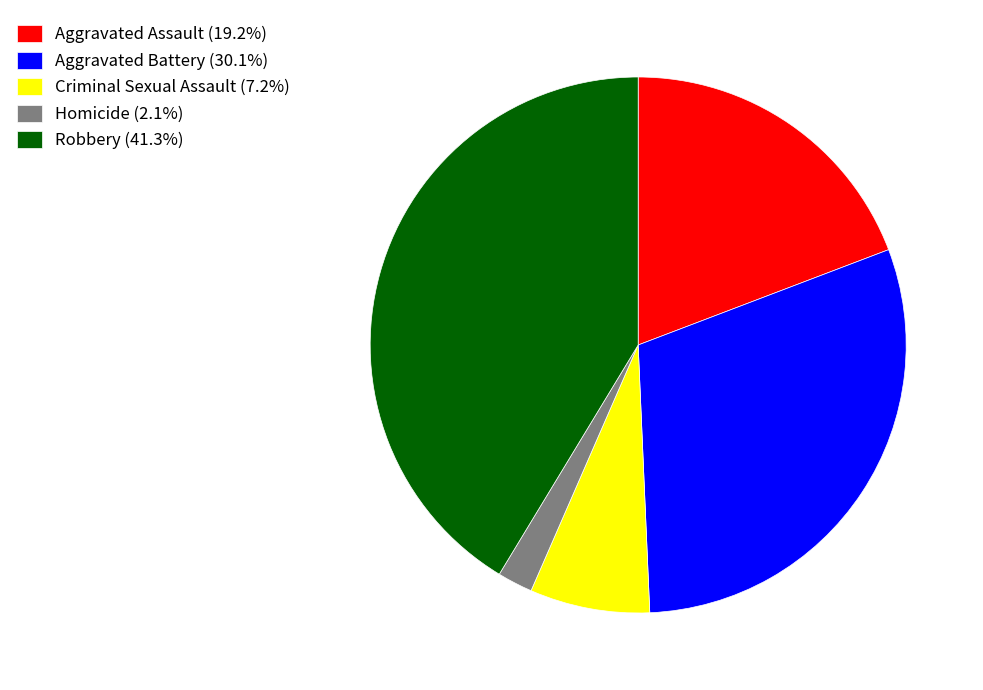

What is the smallest slice in the pie chart?

Homicide